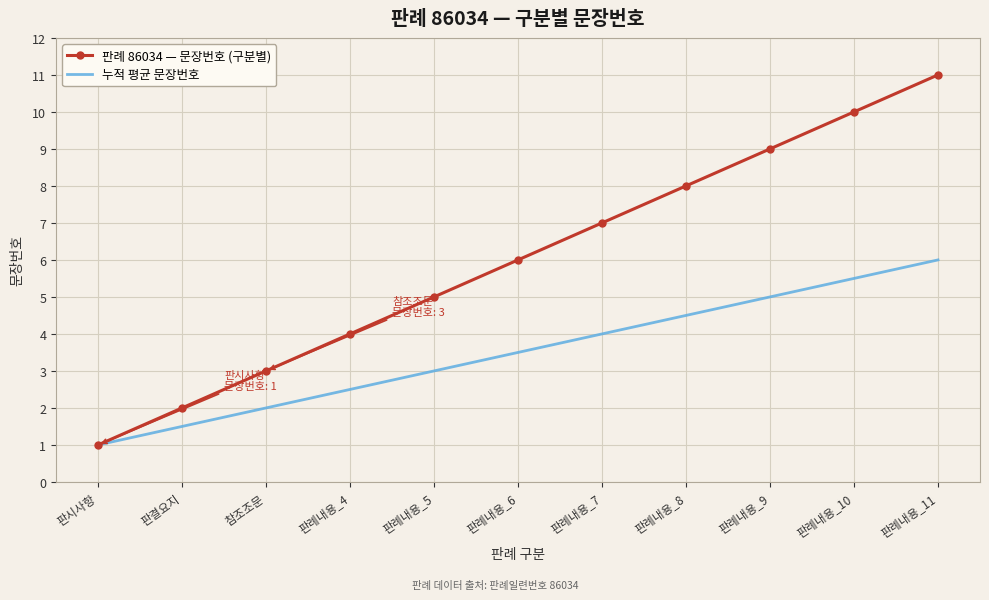

What is the difference between the 판례 86034 — 문장번호 (구분별) values at 판례내용_10 and 판례내용_8?

2.0